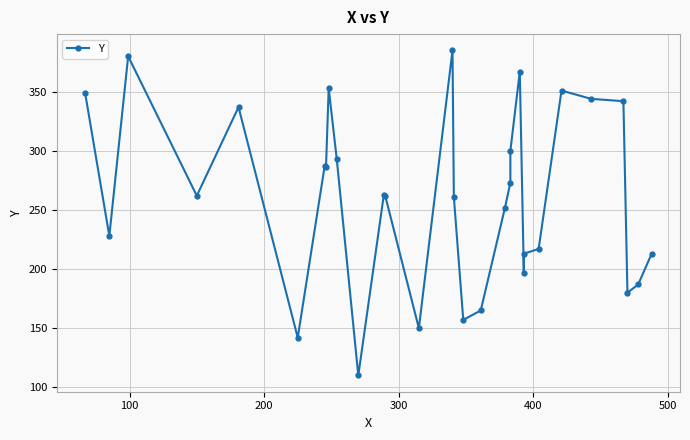

Is this an area chart (filled region under the line)?

No